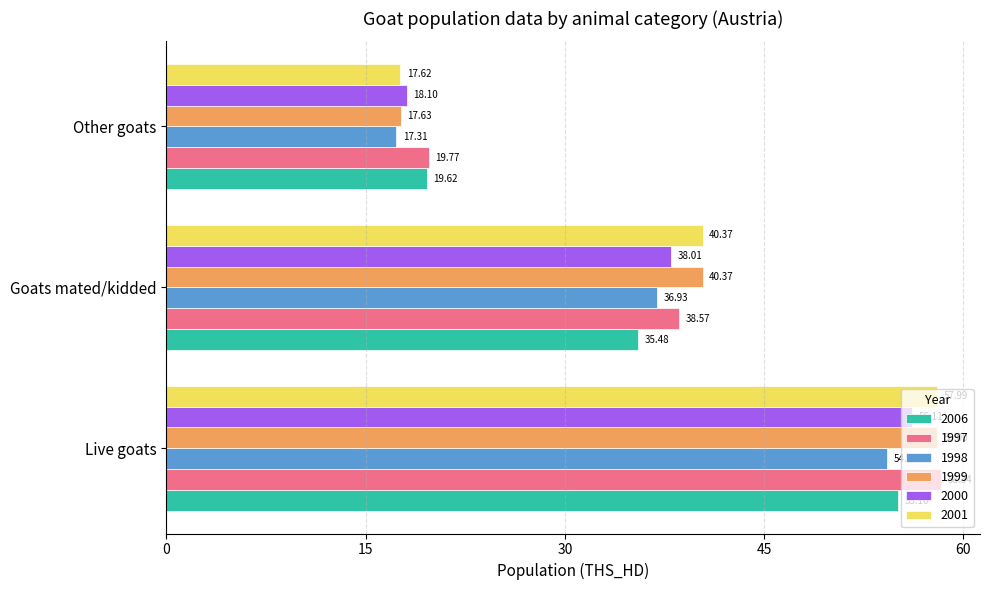

True or false: 1997 has a value of 58.3 at Live goats.

True